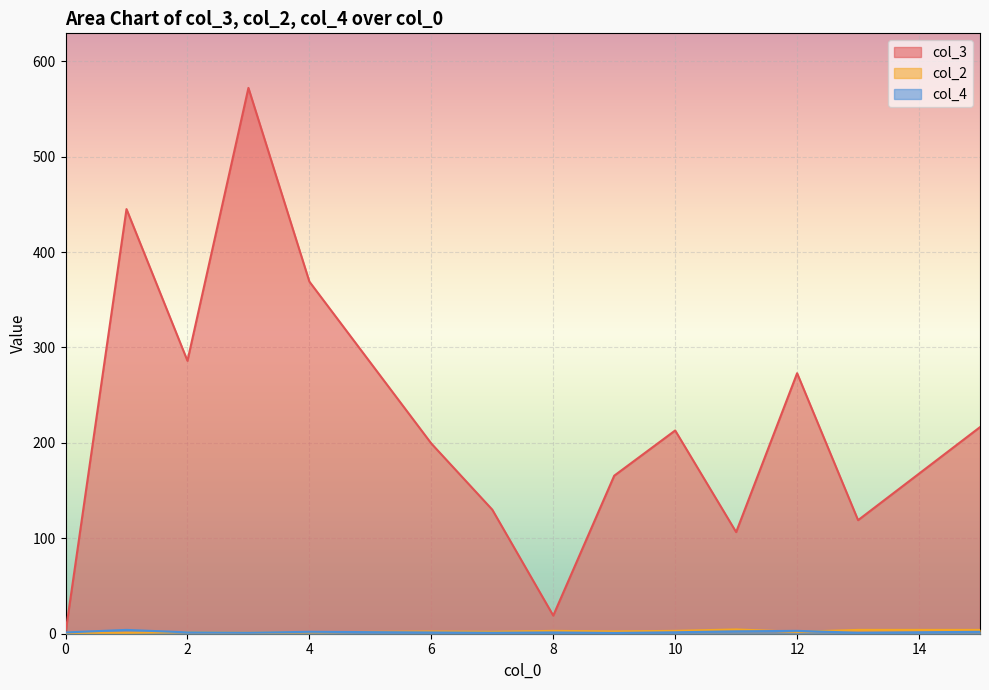

True or false: col_4 and col_3 cross at least once.

False